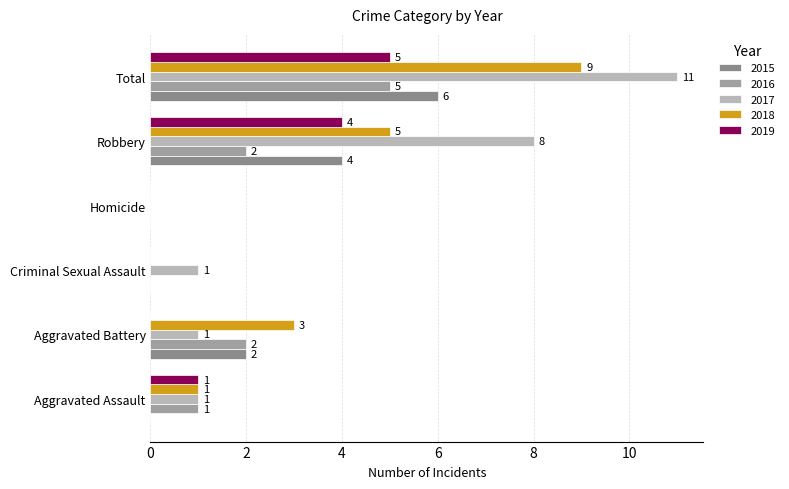

How many 2016 values are between 0 and 2?

5